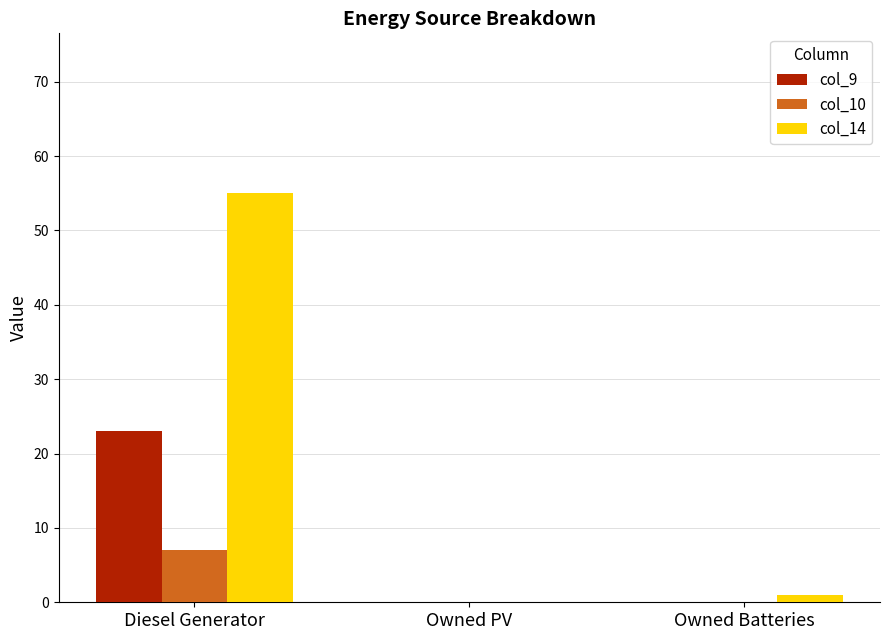

How many data points does each series have?

3